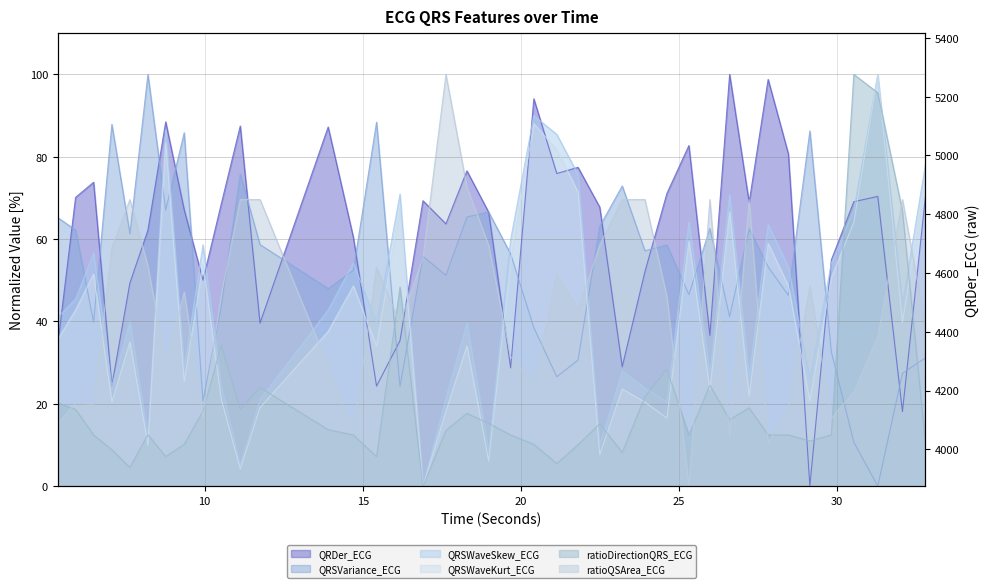

What is the label of the 8th point from the left?

9.3515625